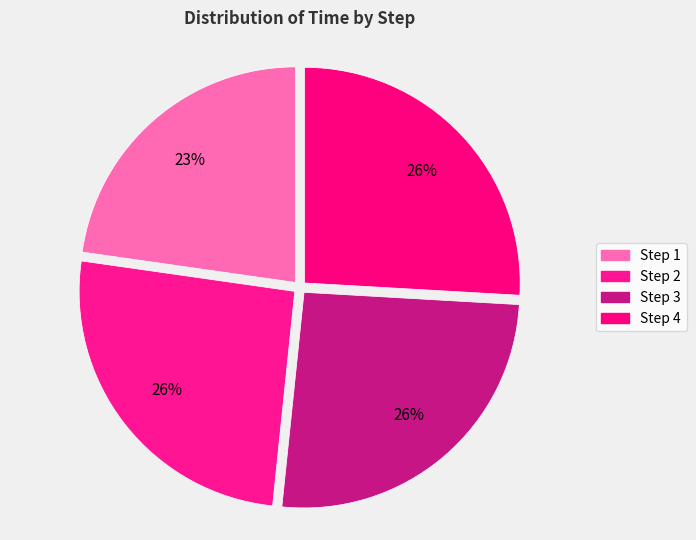

How many segments does this pie chart have?

4